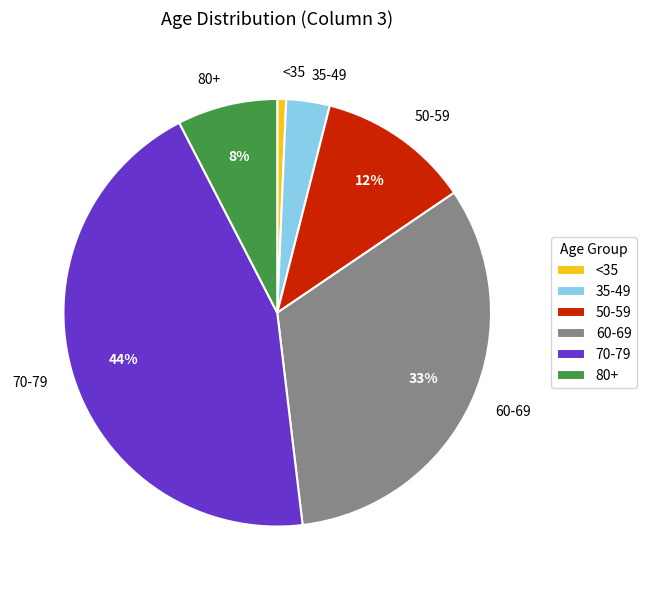

Rank the categories by value from lowest to highest.

<35, 35-49, 80+, 50-59, 60-69, 70-79